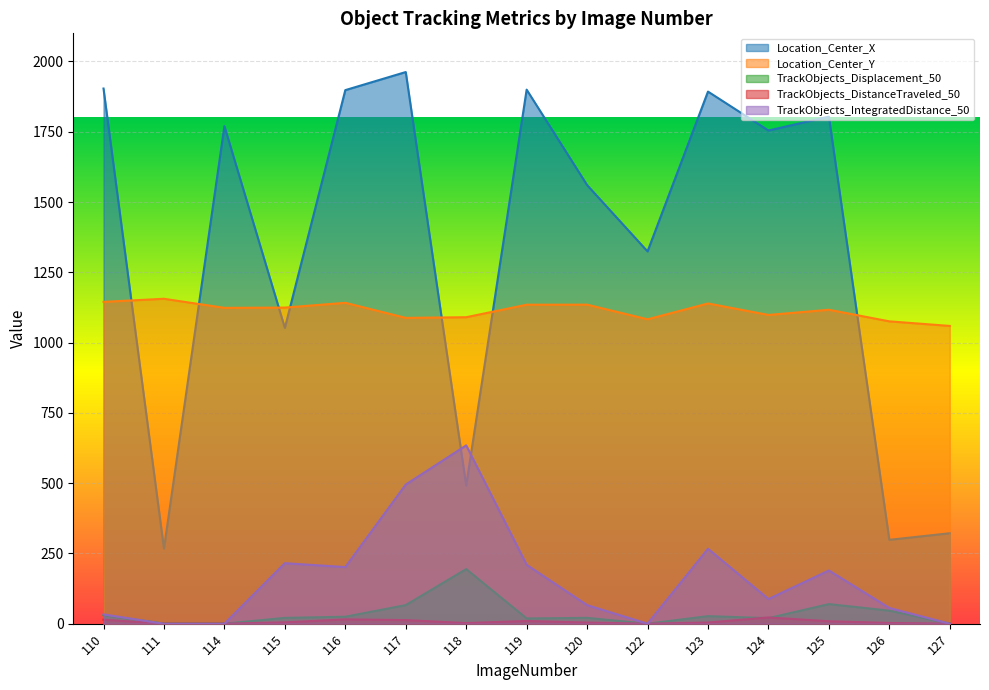

The TrackObjects_DistanceTraveled_50 series shows 3.9 at 120. True or false?

True